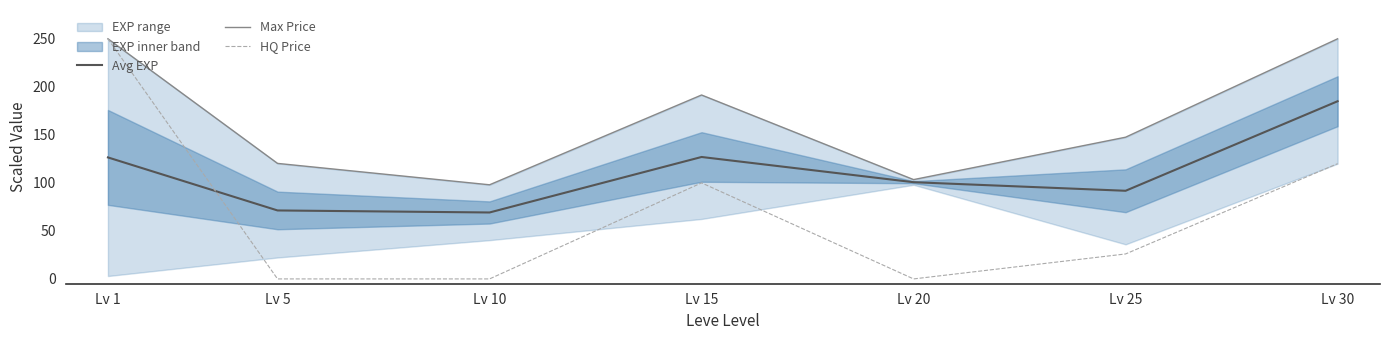

True or false: Max Price and Avg EXP cross at least once.

False